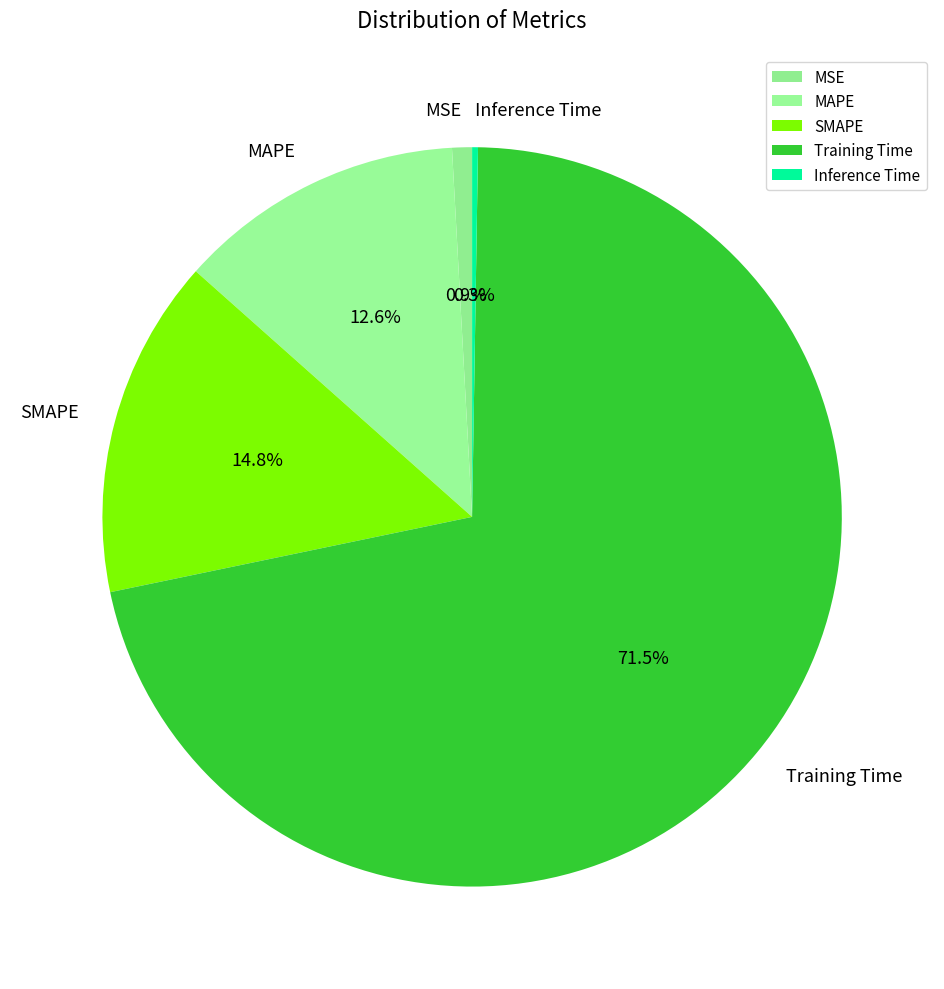

Which slice is the largest?

Training Time